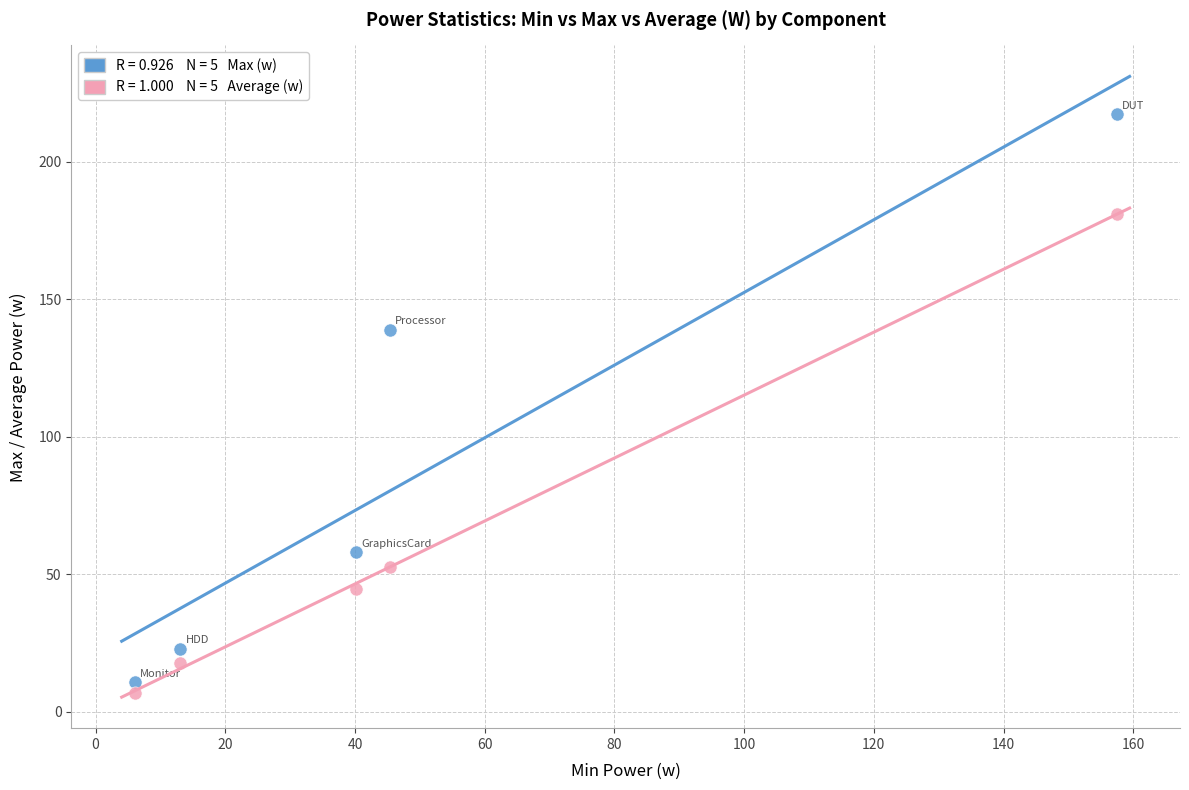

Across all data points, what is the range of X values (max minus min)?

151.4